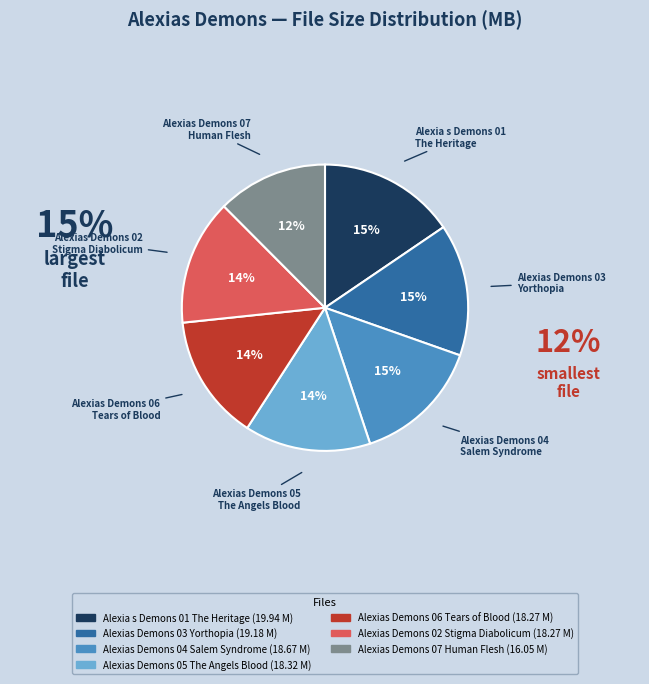

Which has a higher value, Alexias Demons 03 Yorthopia or Alexias Demons 06 Tears of Blood?

Alexias Demons 03 Yorthopia